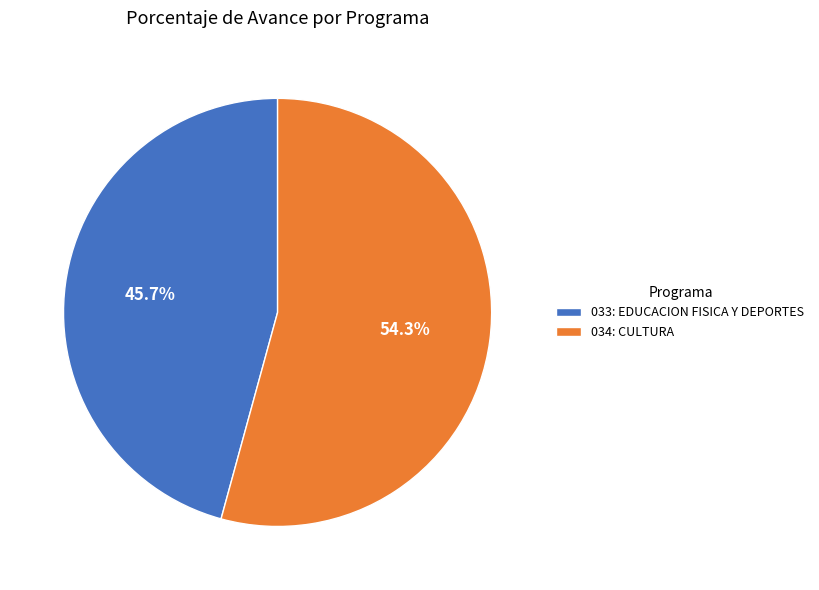

Which category accounts for the majority?

034: CULTURA